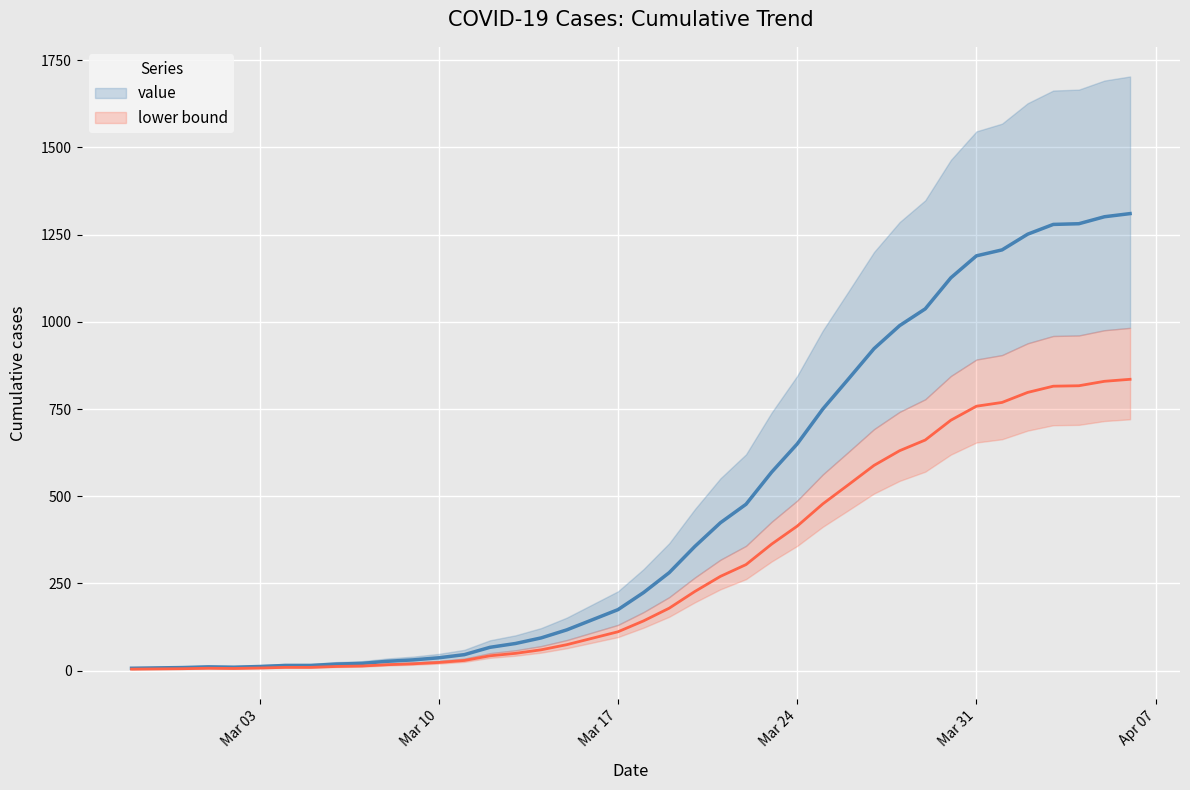

Which has a higher value, 2020-03-28 or 2020-03-16?

2020-03-28